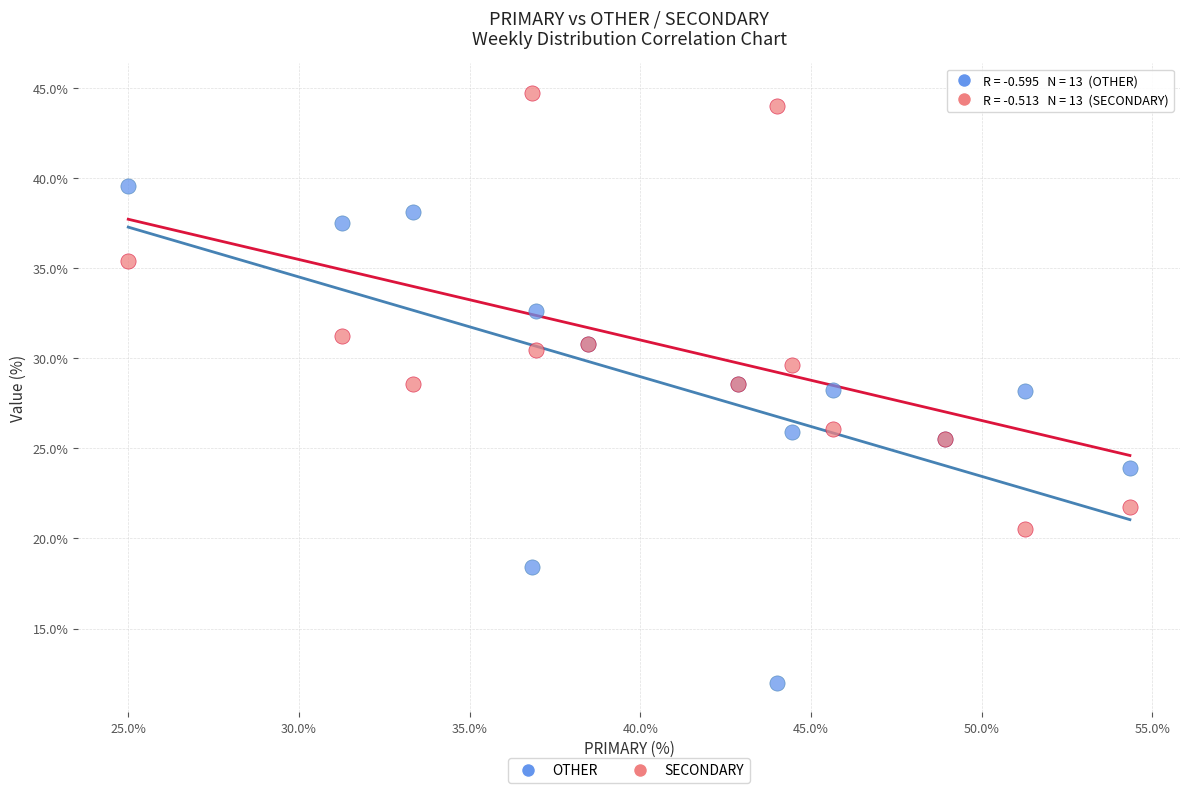

Which series has the widest spread of Y values?

OTHER